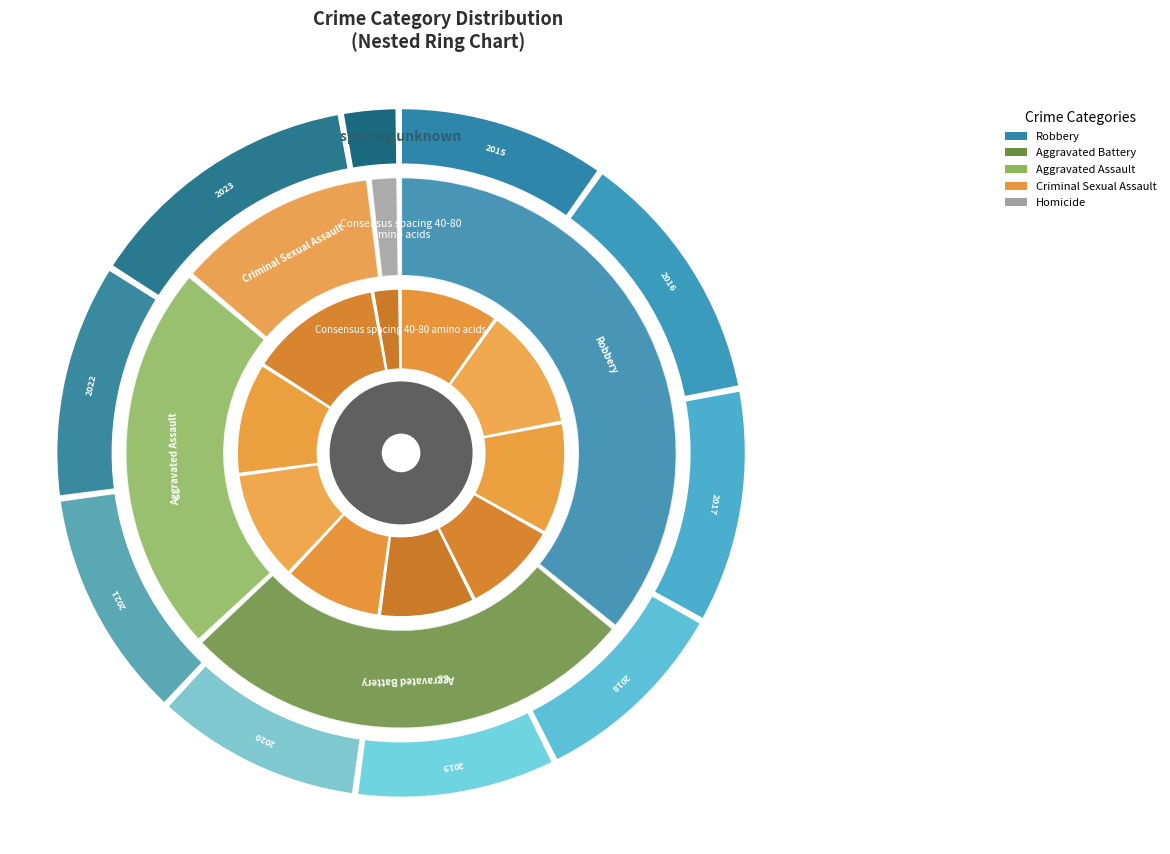

Is it true that 2022 is 9% of the pie?

True